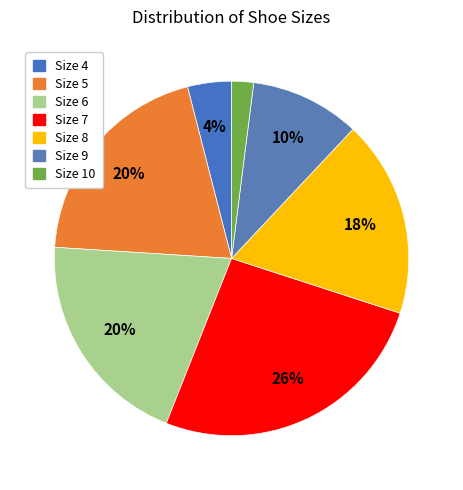

To the nearest percent, what portion does Size 8 represent?

18%